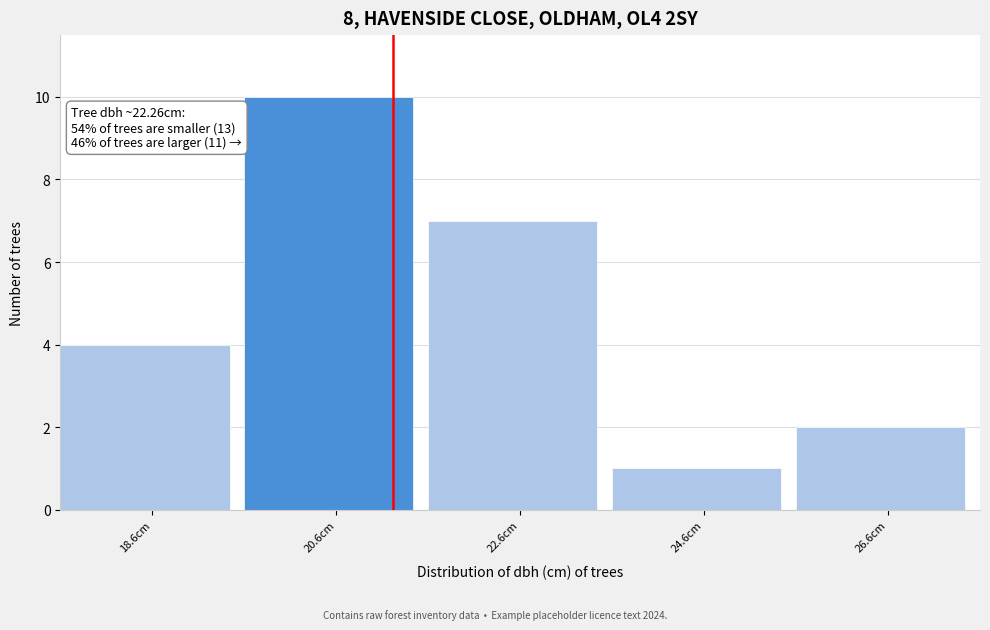

Reading left to right, what are all the values shown in this chart?

18.6cm=4	20.6cm=10	22.6cm=7	24.6cm=1	26.6cm=2